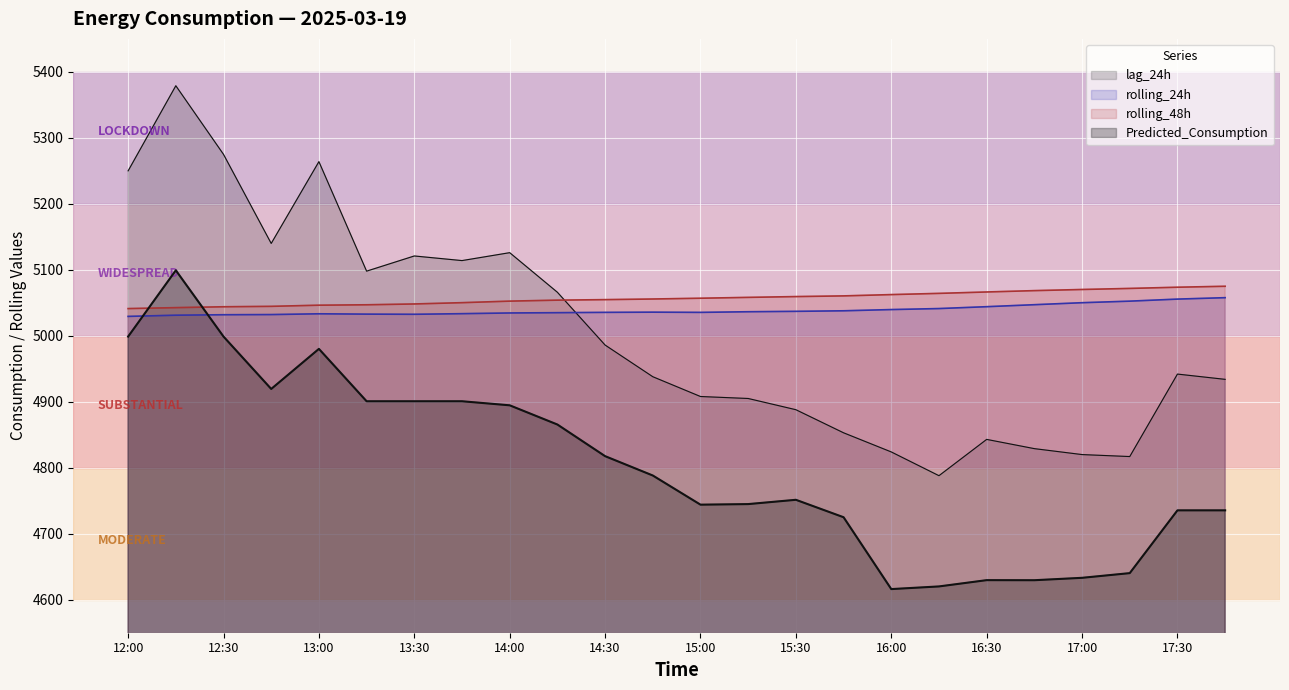

What is the average value of the rolling_24h series?

5038.9